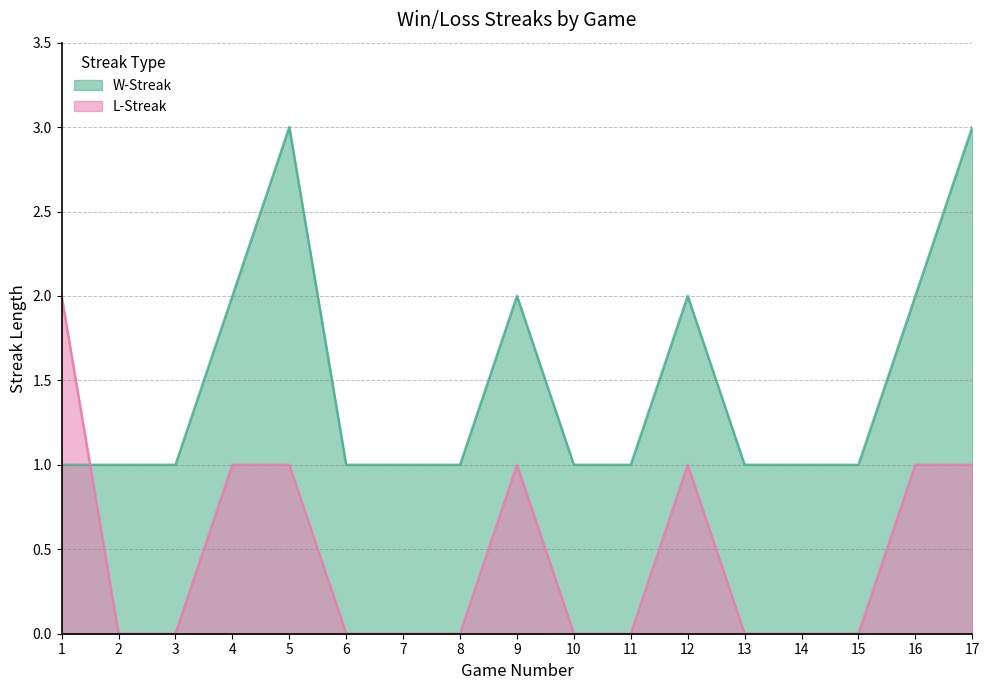

At how many categories does at least one series exceed 2?

2